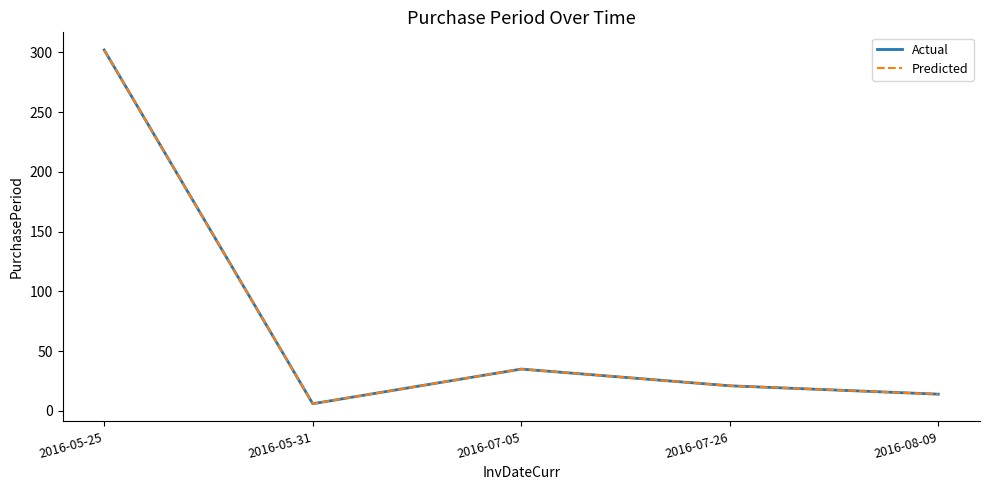

Does the chart have visible grid lines?

No